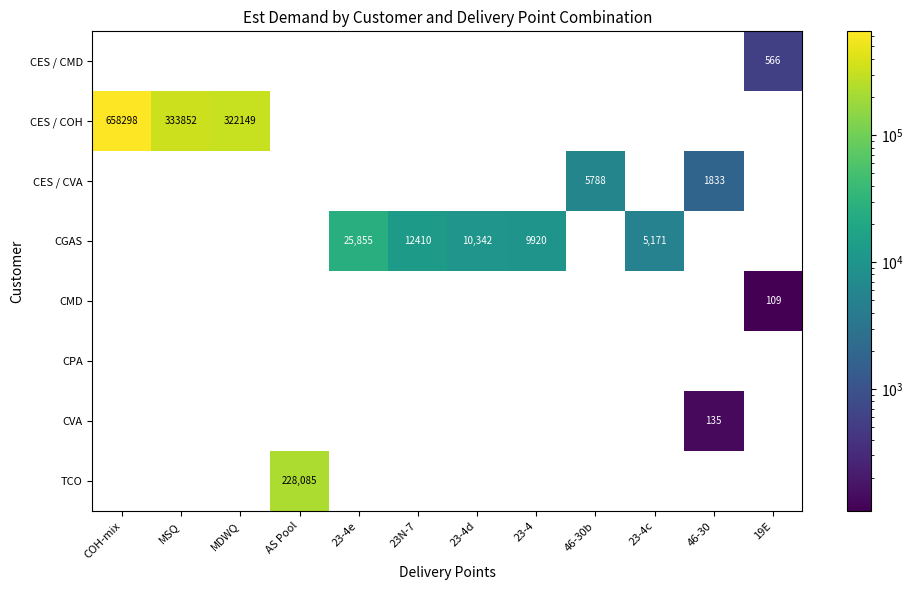

How many categories are shown in the chart?

12